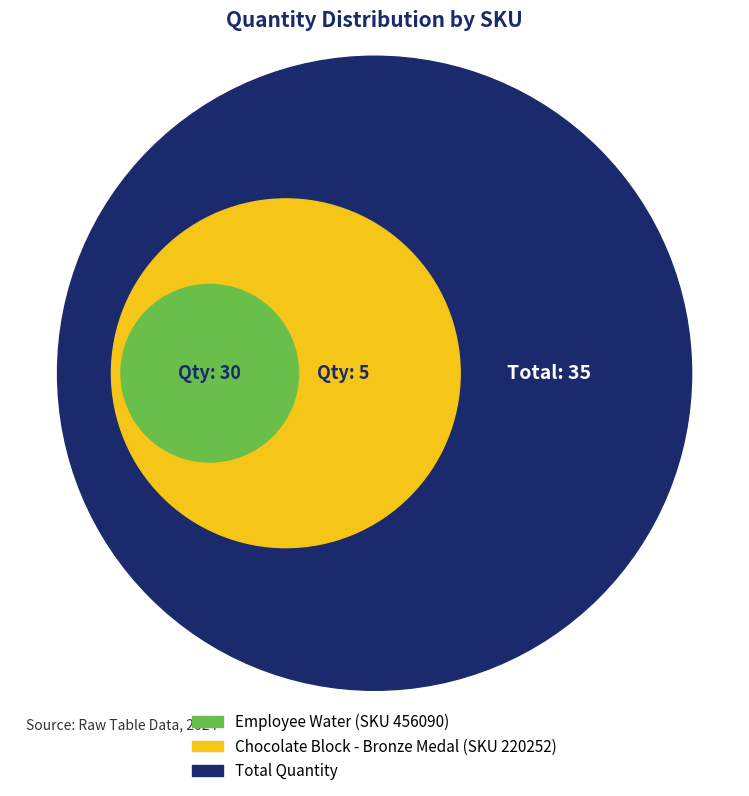

What is the change in value from Employee Water to Chocolate Block - Bronze Medal?

-25